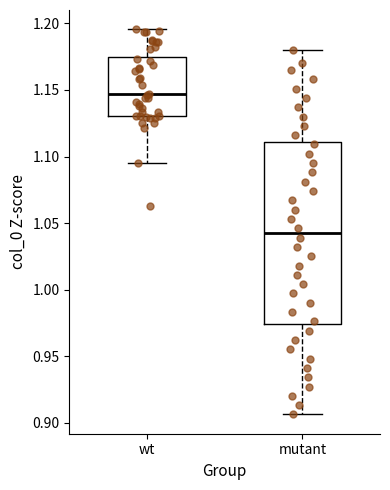

Which box has the highest median line?

wt